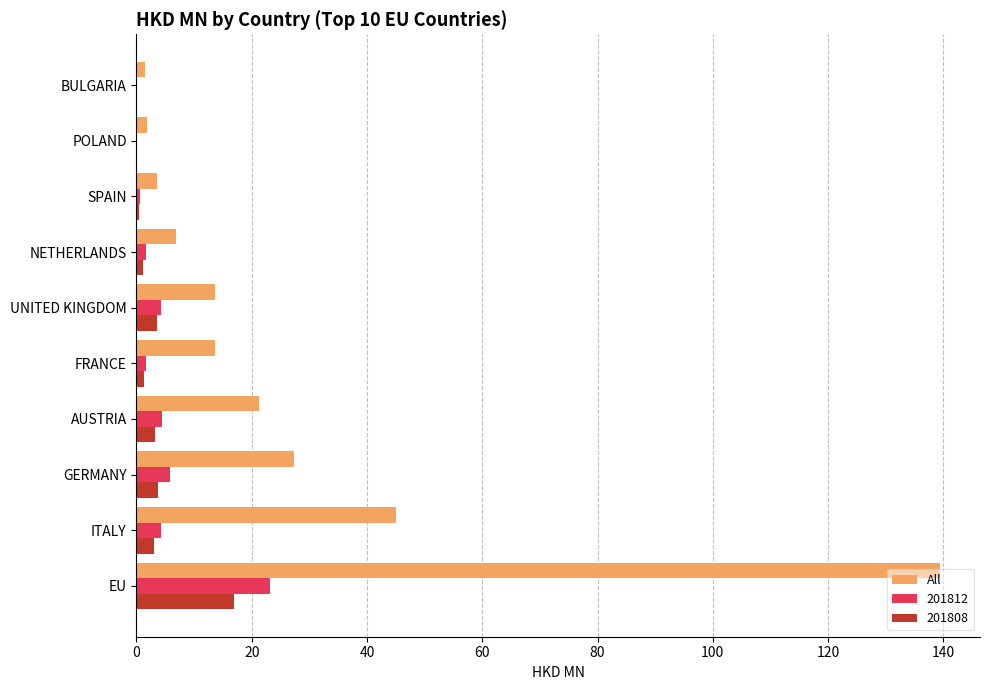

How many distinct data groups are displayed?

3